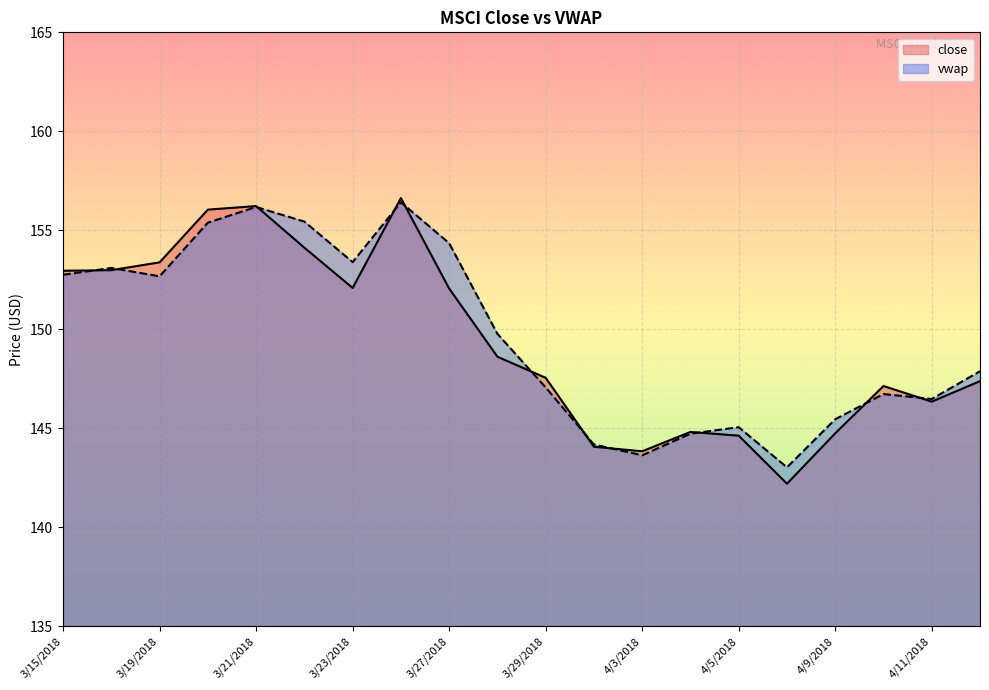

List the series in order of their overall mean, highest first.

vwap, close